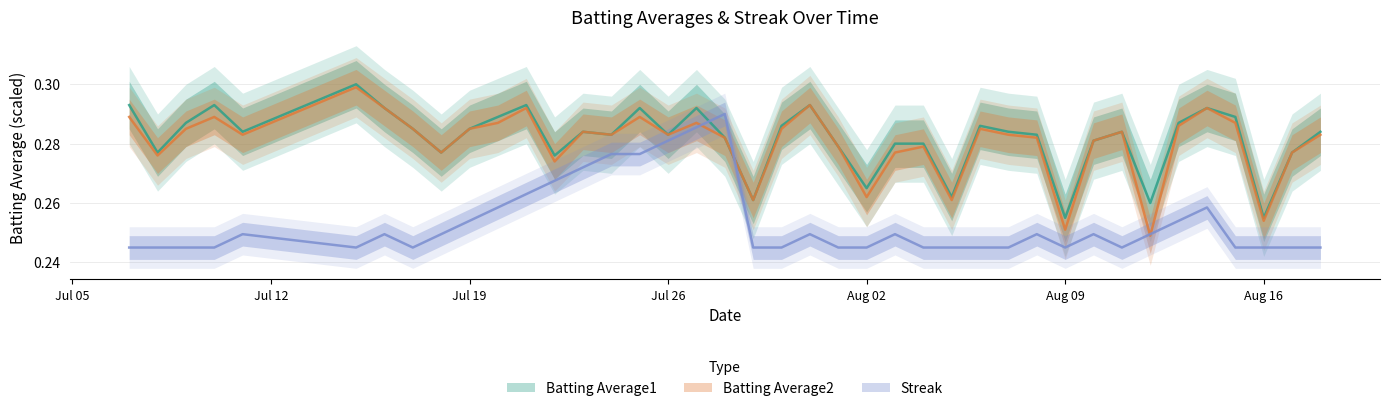

True or false: Batting Average2 and Batting Average1 cross at least once.

False